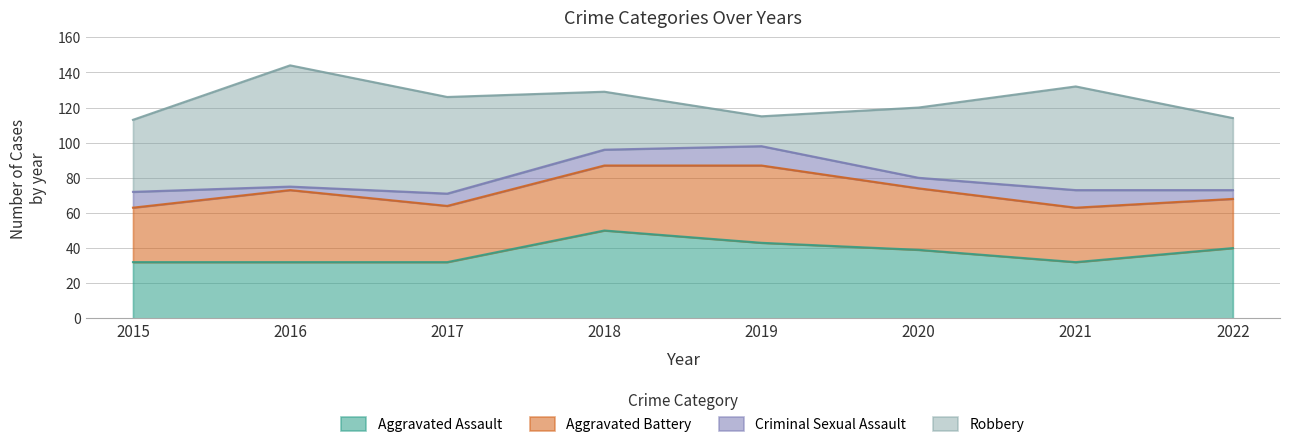

Count the number of categories in the chart.

8